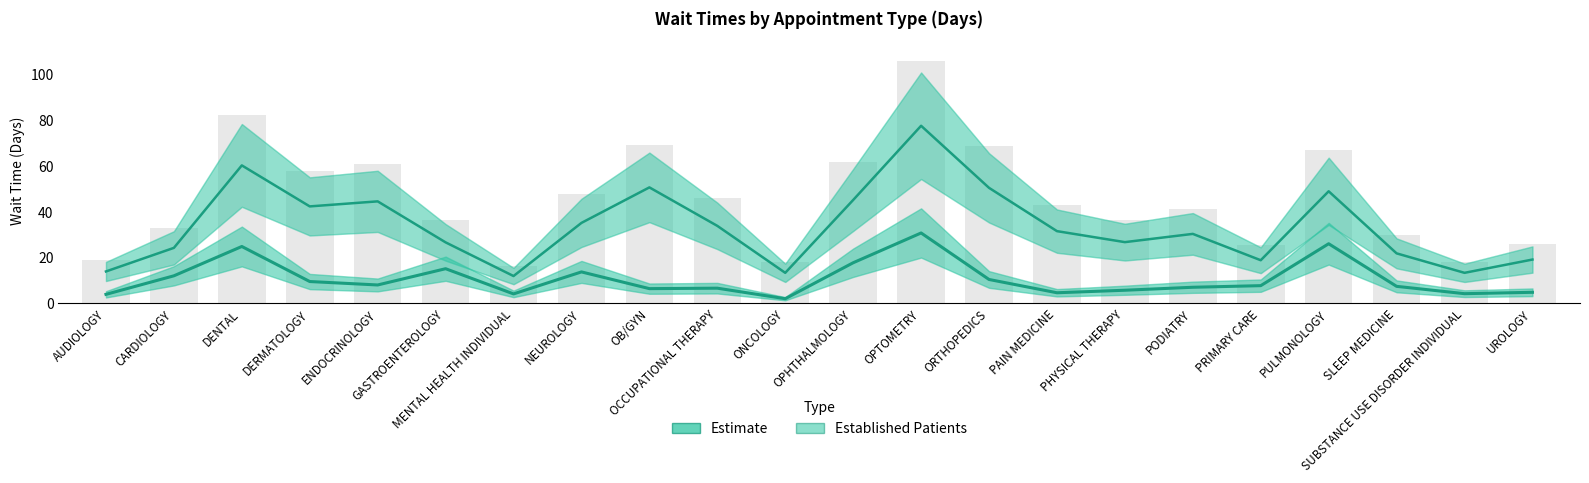

What is the difference between the highest and lowest values at ENDOCRINOLOGY?

36.5